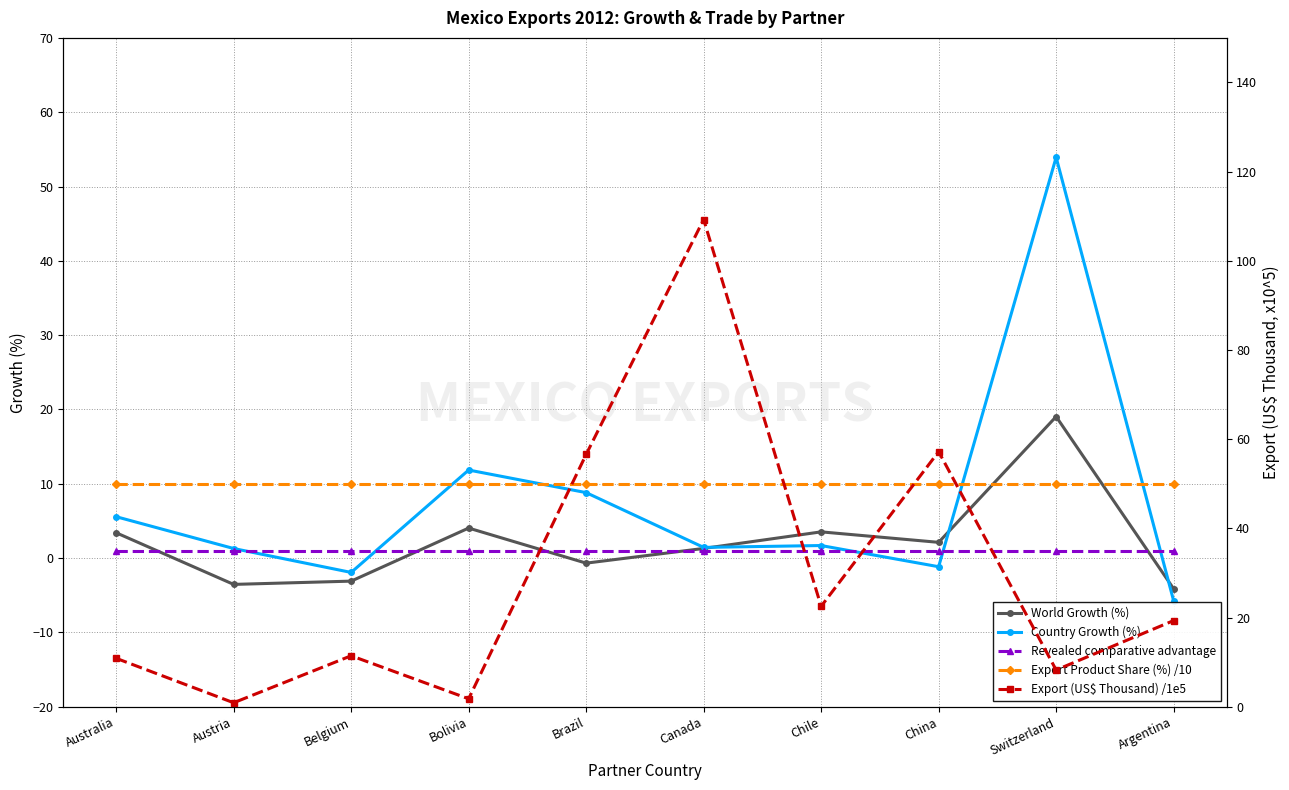

How many intersections are there between Export Product Share (%) /10 and Country Growth (%)?

4